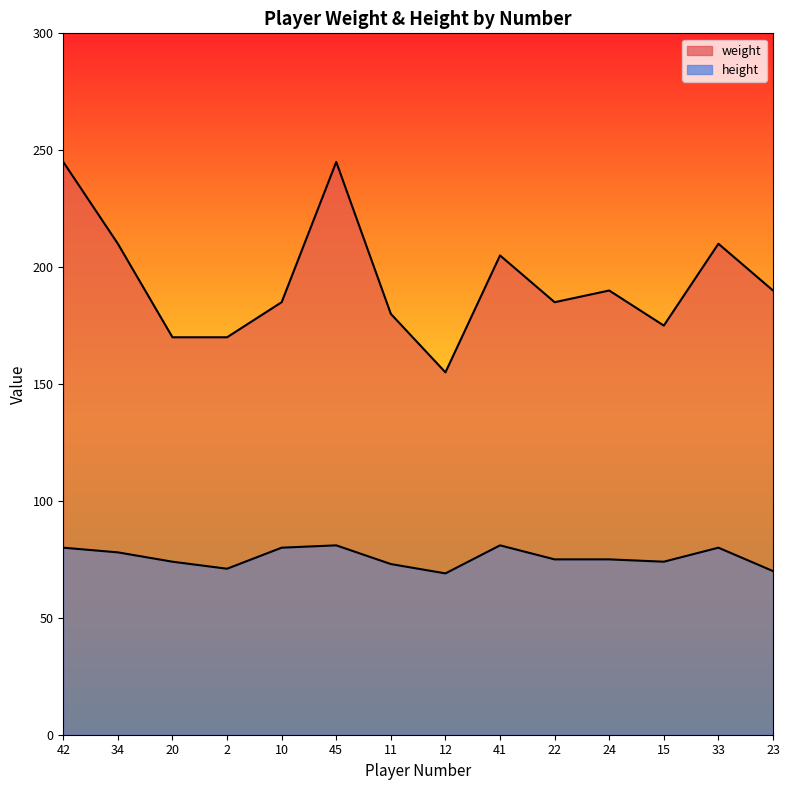

What is the maximum value for weight?

245